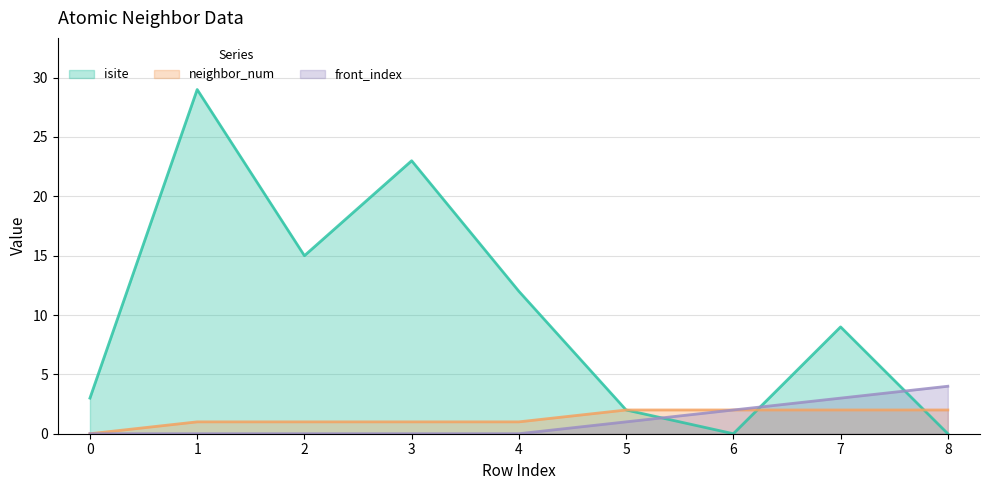

Does the chart have visible grid lines?

Yes